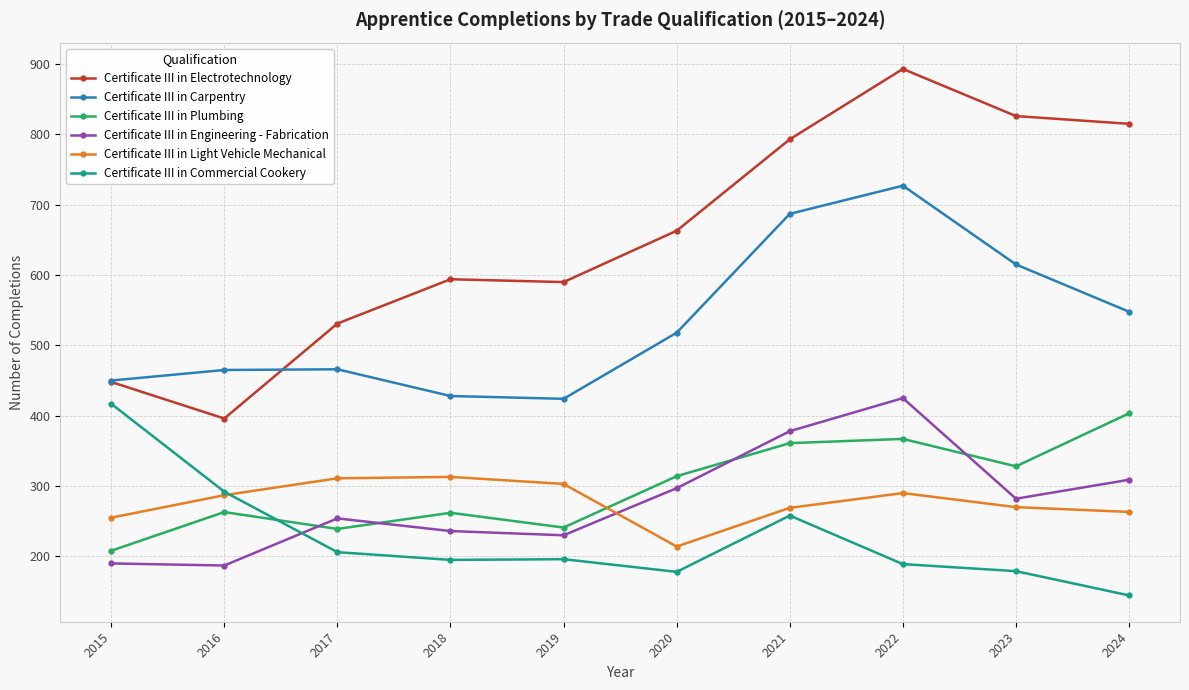

What is the difference between the second highest and minimum values in the Certificate III in Electrotechnology series?

430.0